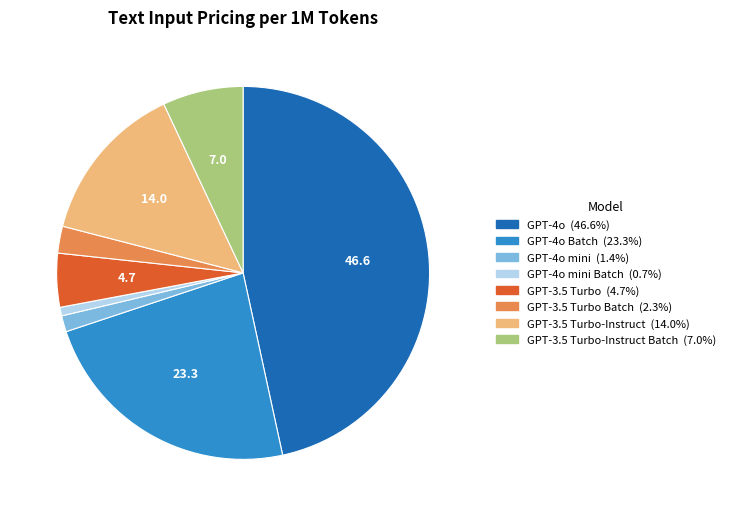

Is there any slice that represents more than half of the pie?

No